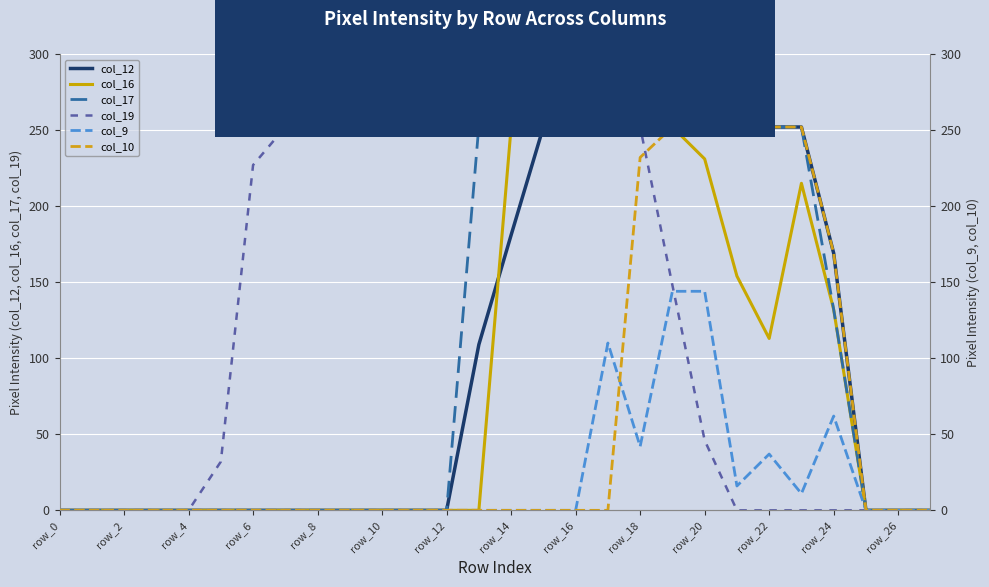

True or false: col_10 and col_17 cross at least once.

False